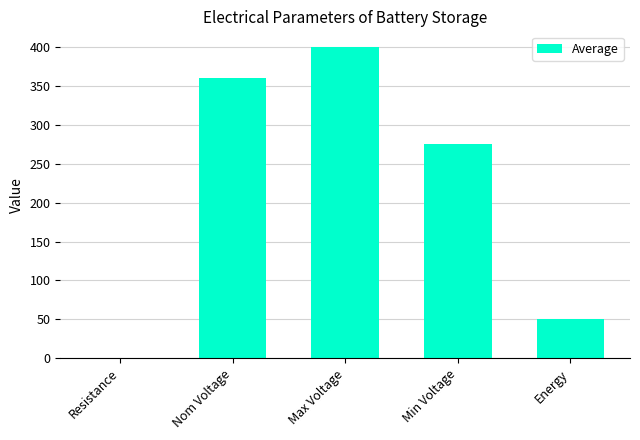

What is the change in value from Resistance to Energy?

+50.0